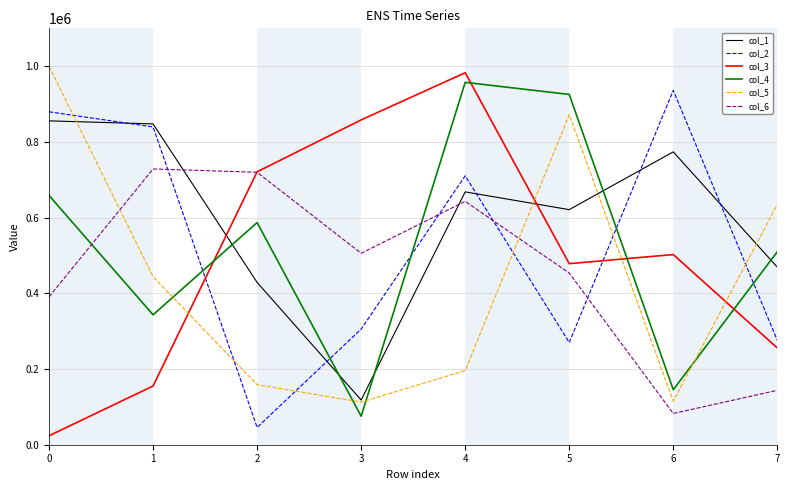

Which series has the largest total across all categories?

col_1